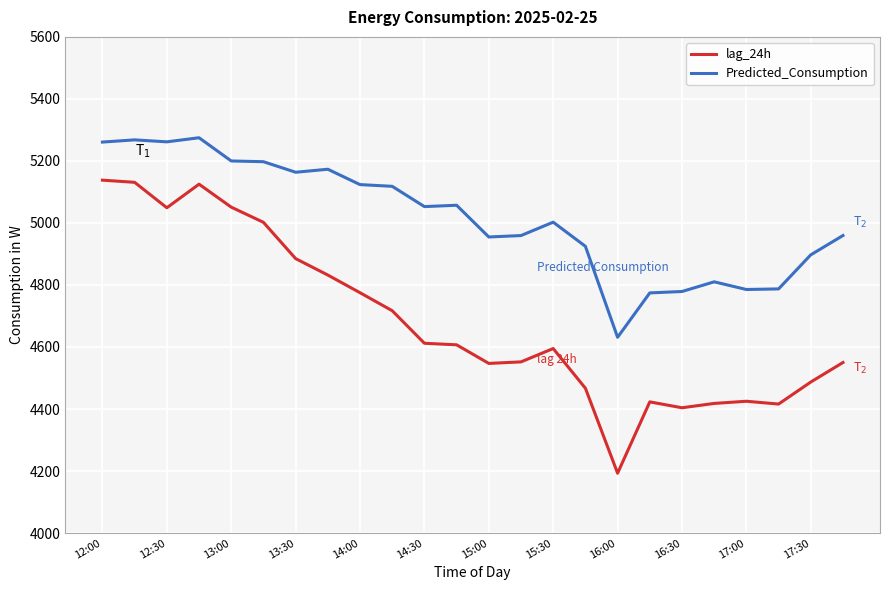

Rank the series by their maximum value, from lowest to highest.

lag_24h, Predicted_Consumption